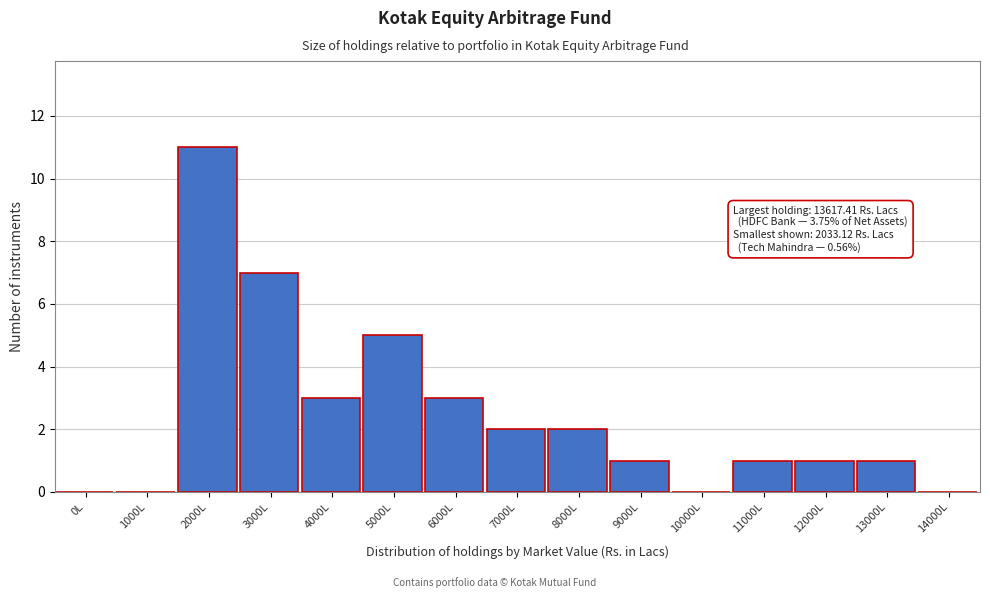

Reading left to right, transcribe all the data shown in this chart.

0L=0	1000L=0	2000L=11	3000L=7	4000L=3	5000L=5	6000L=3	7000L=2	8000L=2	9000L=1	10000L=0	11000L=1	12000L=1	13000L=1	14000L=0